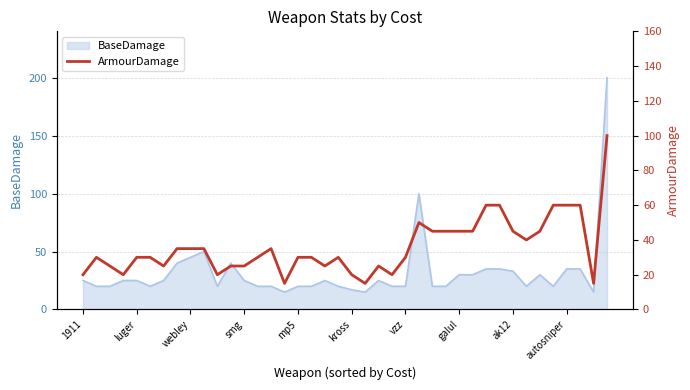

Does the chart have visible grid lines?

Yes